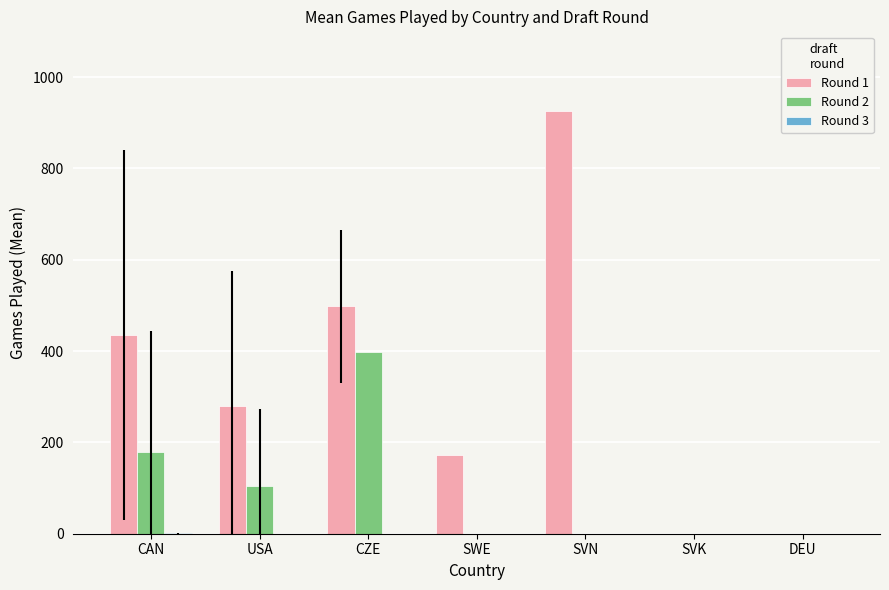

Is it true that Round 1 equals 435.1 at CAN?

True